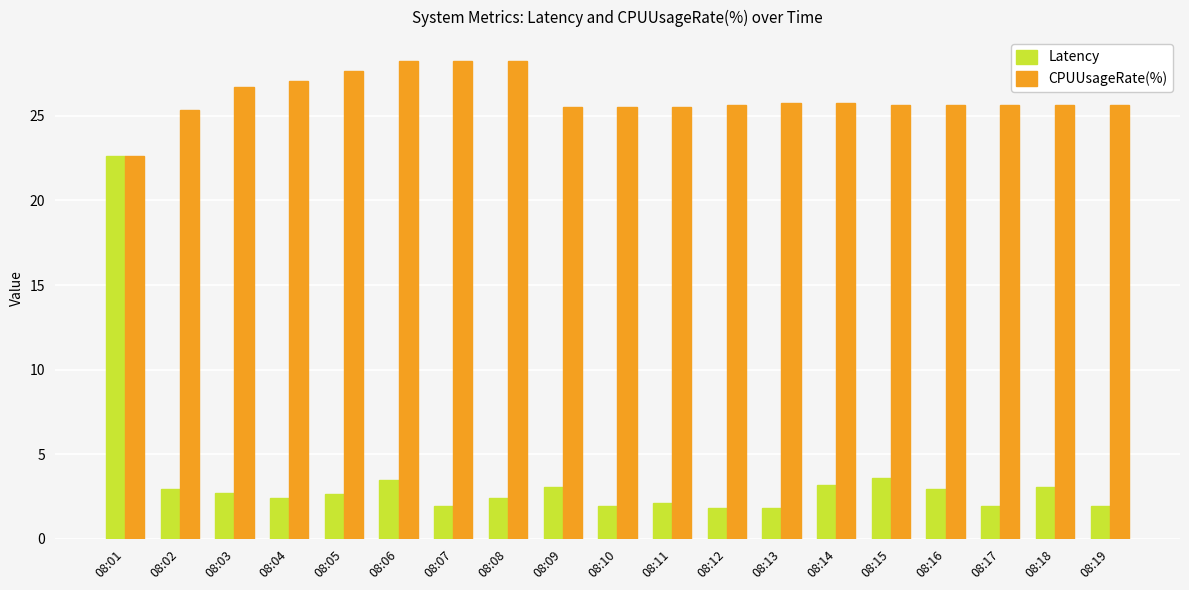

What is the spread (max minus min) of values at 08:09?

22.5